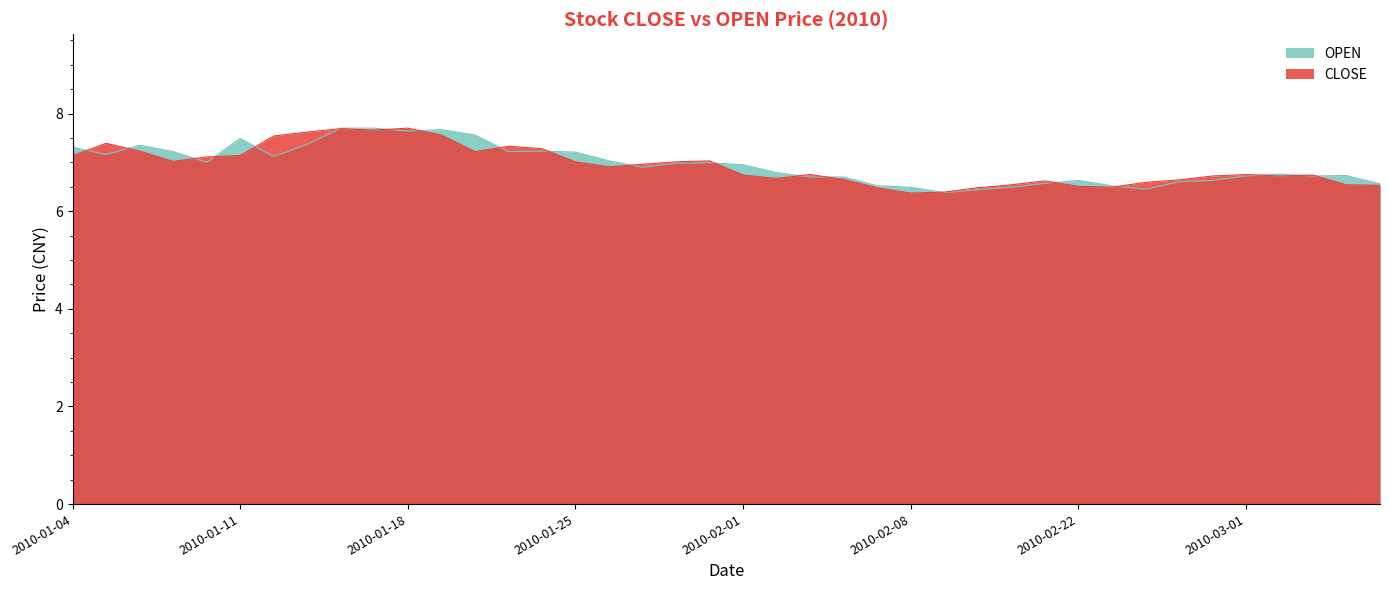

How many interior local valleys does the CLOSE series have?

8